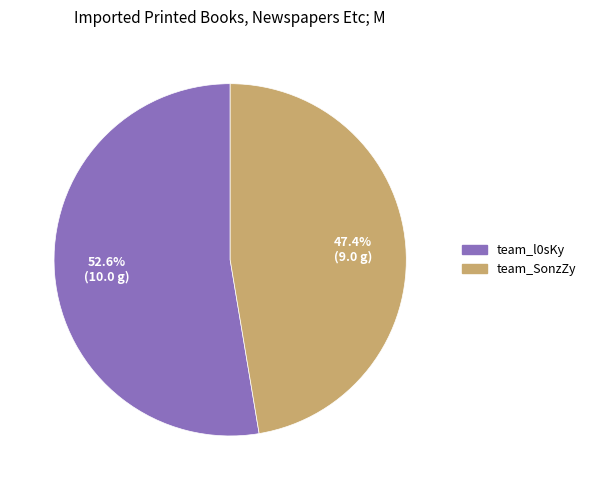

Do team_l0sKy and team_SonzZy together represent more than half of the pie?

Yes